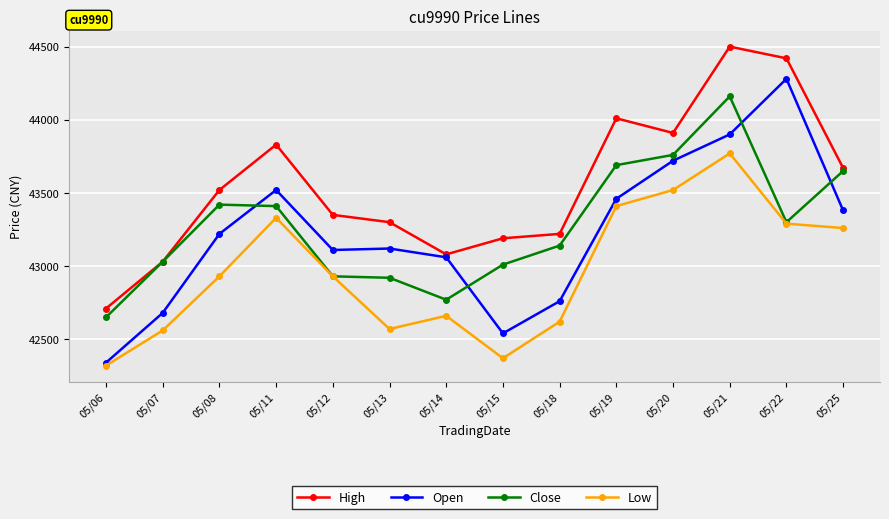

Reading right to left, transcribe all the data shown in this chart.

High: 05/25=43670	05/22=44420	05/21=44500	05/20=43910	05/19=44010	05/18=43220	05/15=43190	05/14=43080	05/13=43300	05/12=43350	05/11=43830	05/08=43520	05/07=43030	05/06=42710
Open: 05/25=43380	05/22=44280	05/21=43900	05/20=43720	05/19=43460	05/18=42760	05/15=42540	05/14=43060	05/13=43120	05/12=43110	05/11=43520	05/08=43220	05/07=42680	05/06=42340
Close: 05/25=43650	05/22=43300	05/21=44160	05/20=43760	05/19=43690	05/18=43140	05/15=43010	05/14=42770	05/13=42920	05/12=42930	05/11=43410	05/08=43420	05/07=43030	05/06=42650
Low: 05/25=43260	05/22=43290	05/21=43770	05/20=43520	05/19=43410	05/18=42620	05/15=42370	05/14=42660	05/13=42570	05/12=42930	05/11=43330	05/08=42930	05/07=42560	05/06=42320